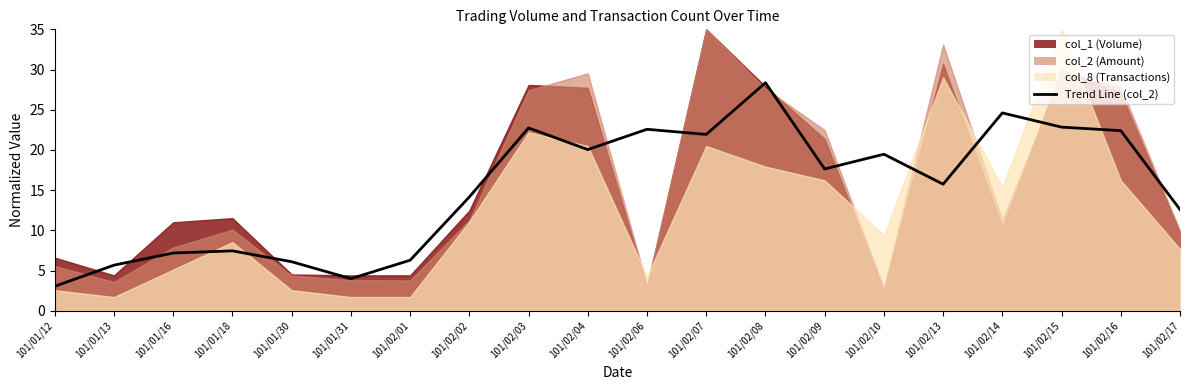

What is the difference between the values at 101/02/06 and 101/02/15?

0.3